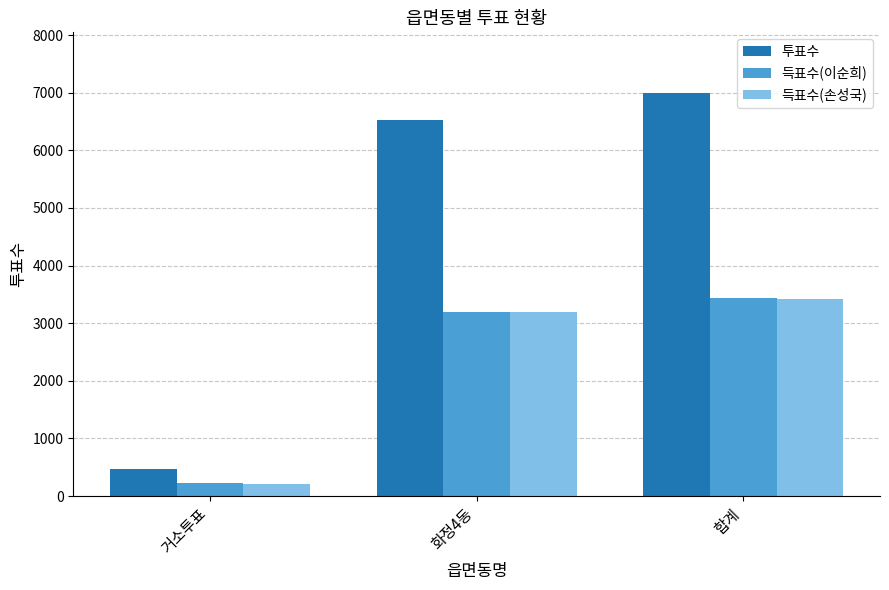

Reading left to right, what are all the values shown in this chart?

투표수: 467	6527	6998
득표수(이순희): 232	3199	3435
득표수(손성국): 215	3197	3412